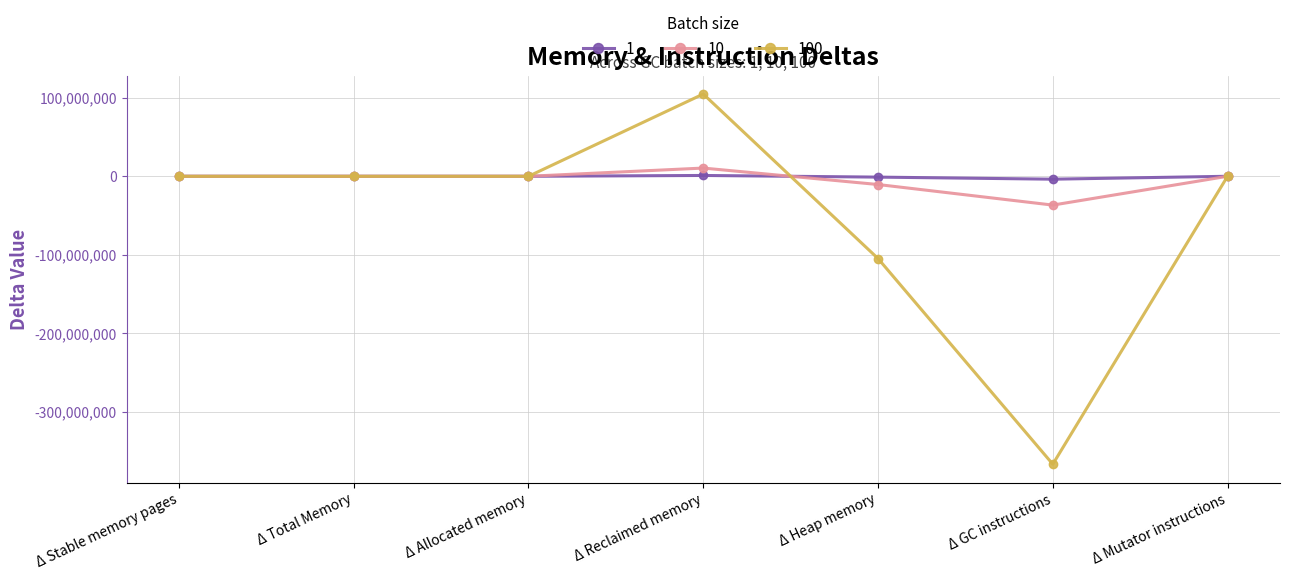

Which category has the lowest value across all series?

Δ GC instructions